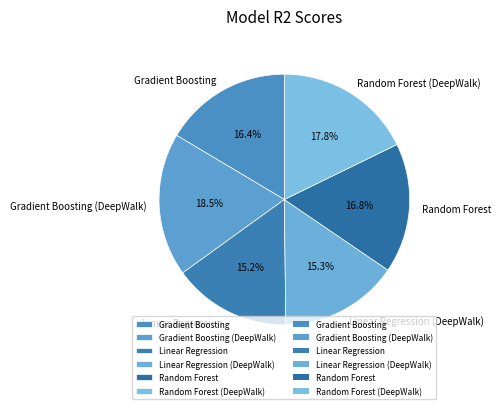

Is it true that Gradient Boosting is 16% of the pie?

True